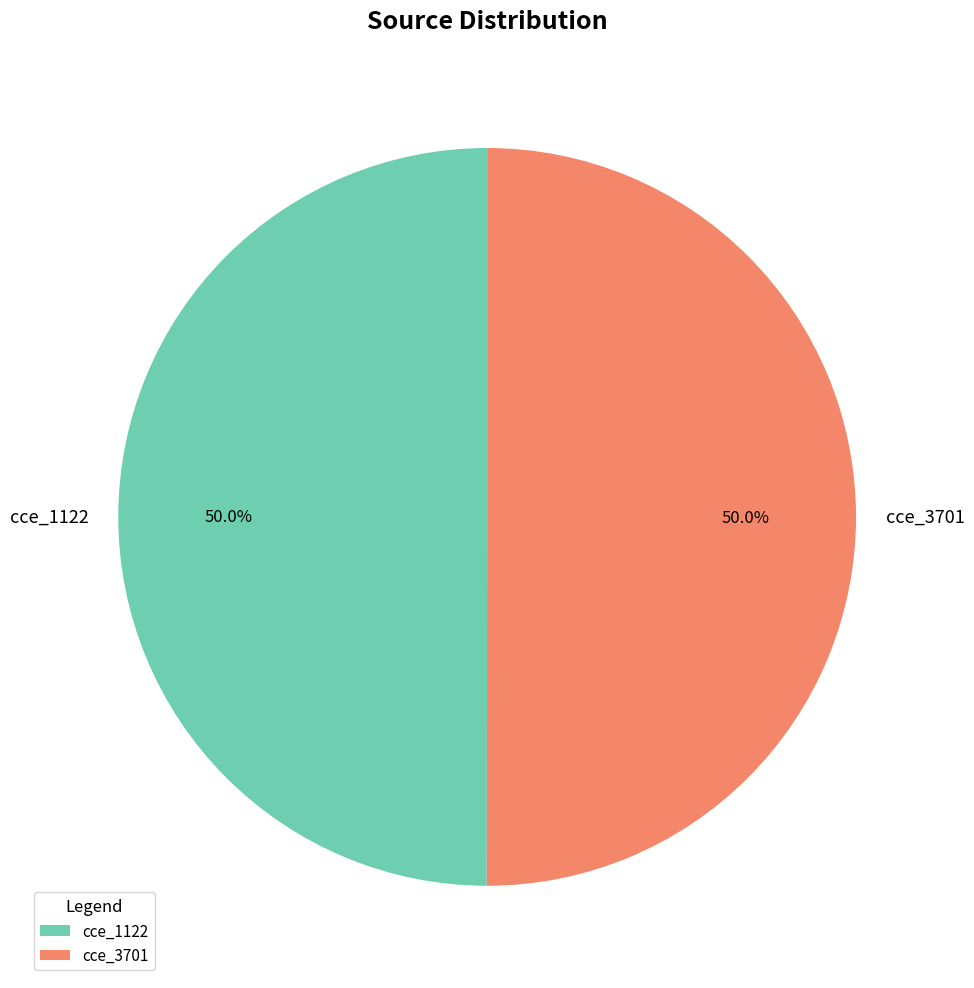

Combined, what portion of the pie is cce_1122 and cce_3701?

100.0%